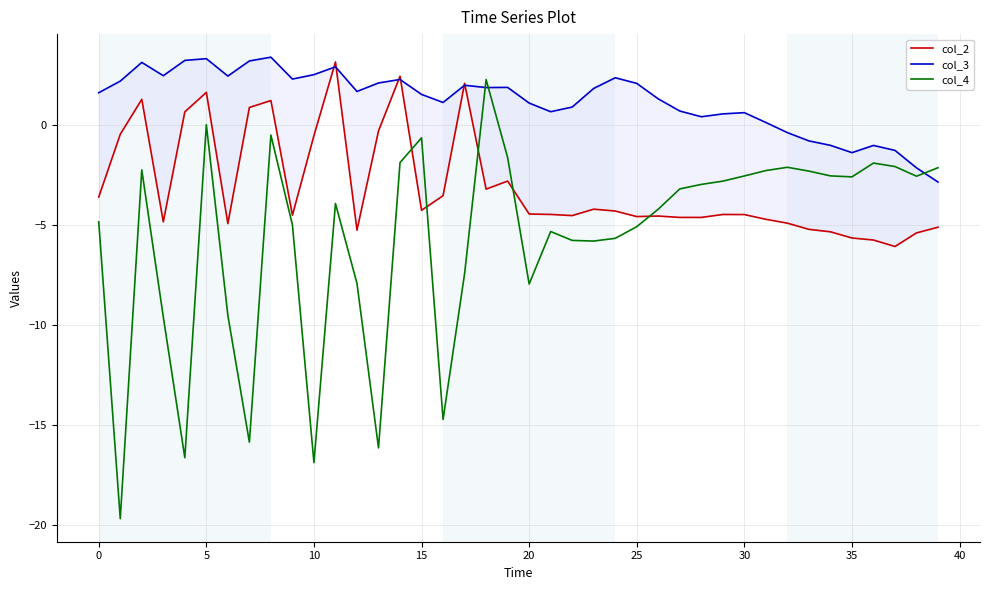

At how many categories does at least one series exceed -9?

40